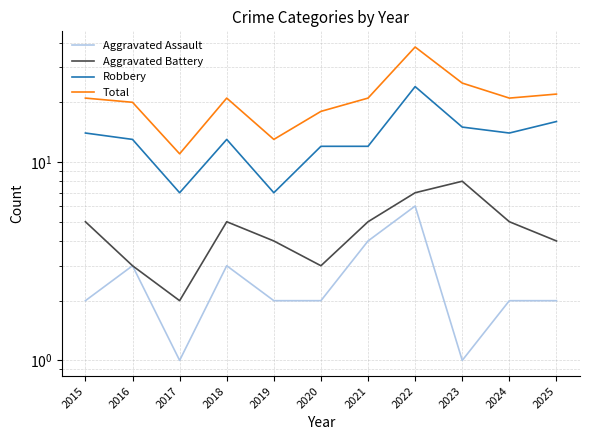

At which label is Robbery closest to 15?

2023